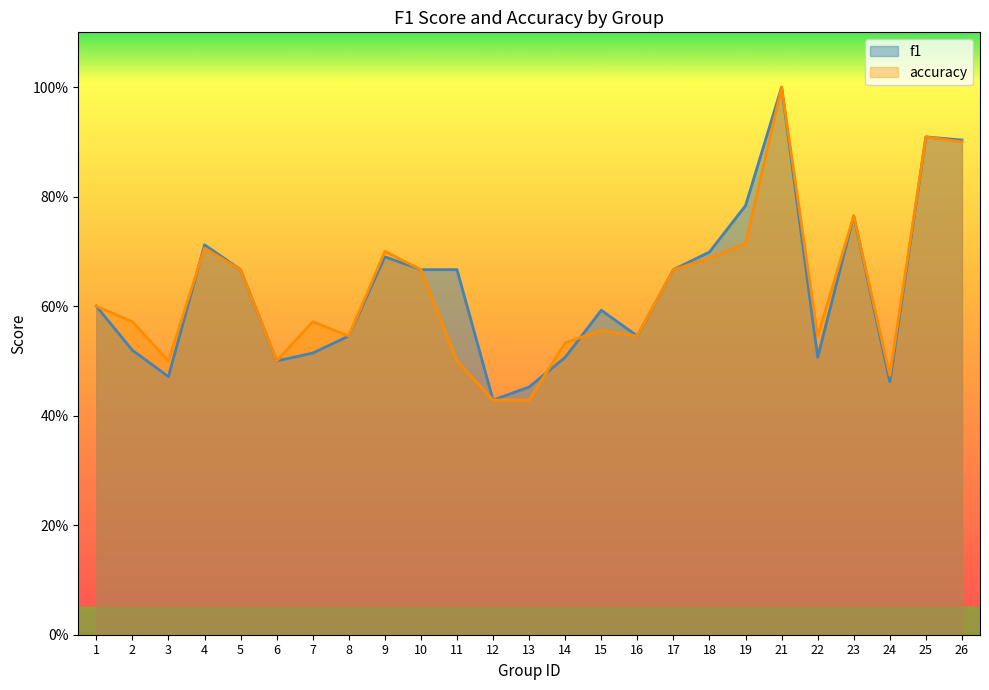

Which series has the largest range (max minus min)?

f1